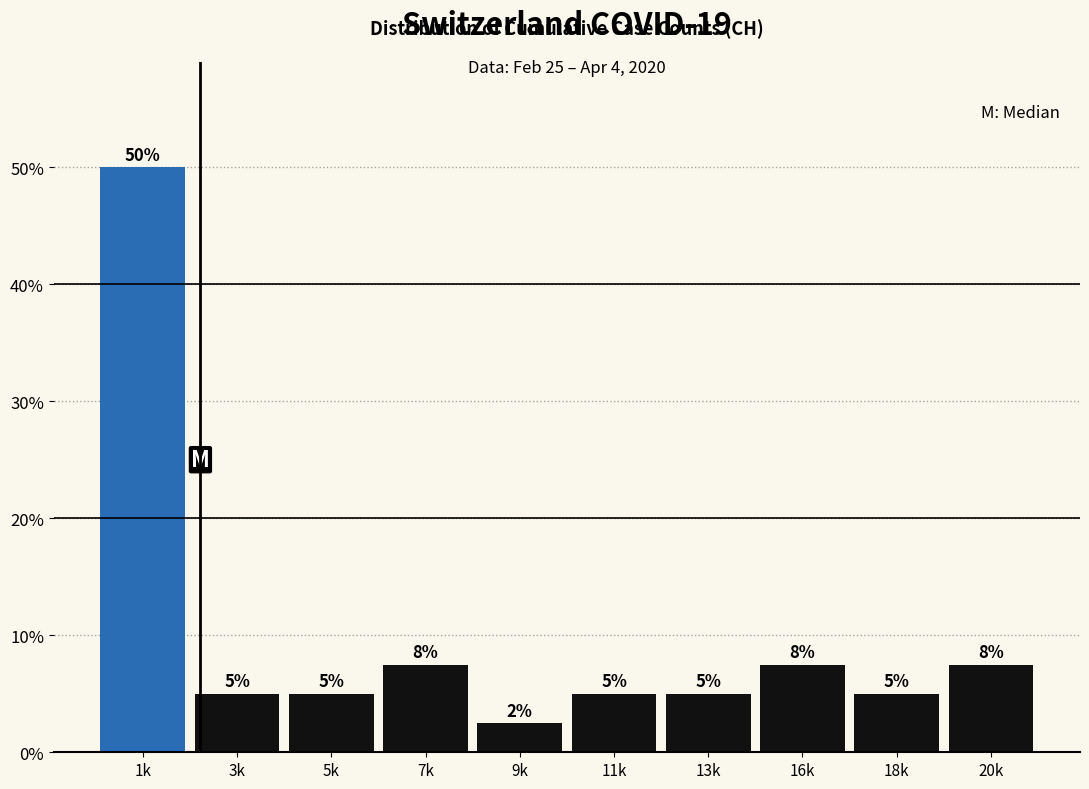

What position from the right is 7k?

7